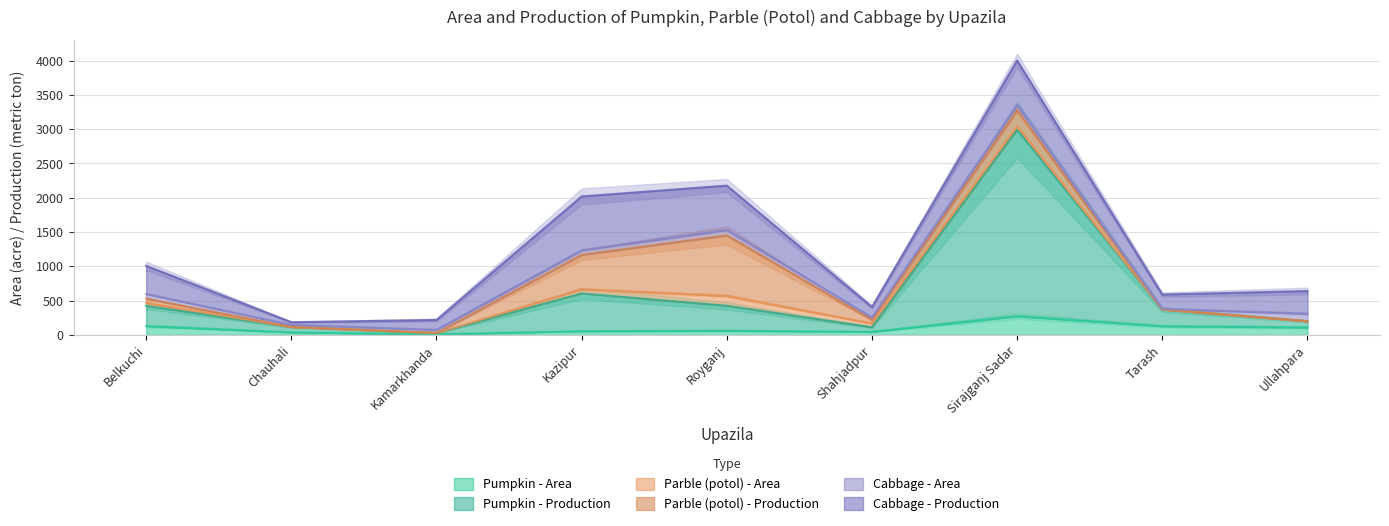

What is the sum of all Cabbage - Area values?

526.0